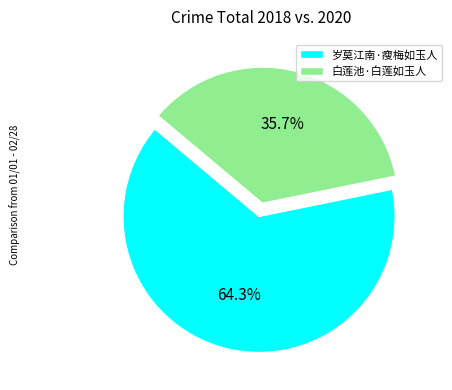

Count the number of slices in the pie.

2